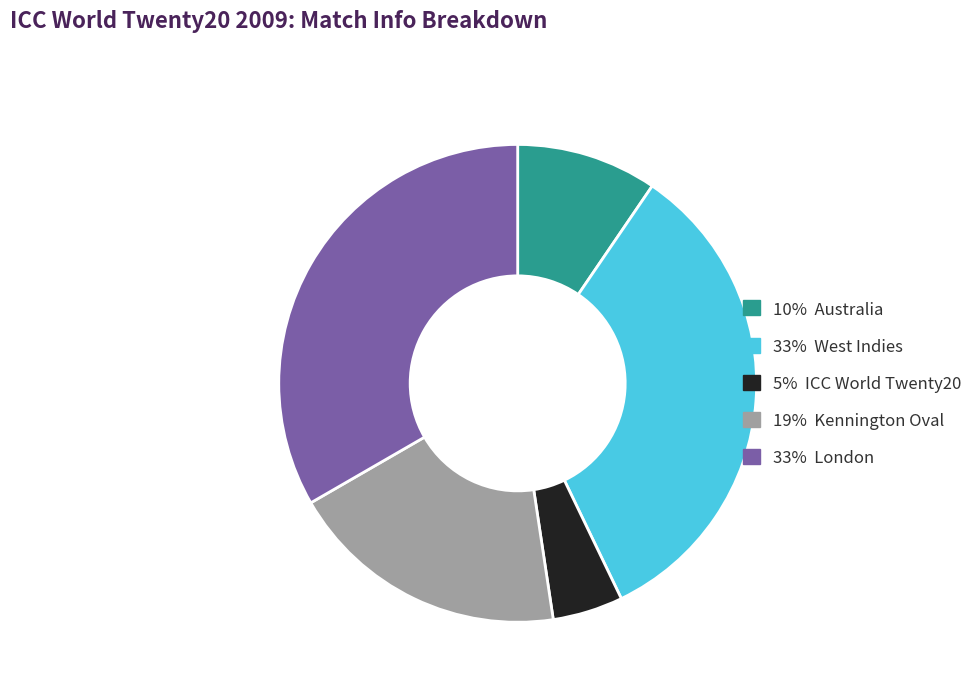

Is there a majority slice in this chart?

No